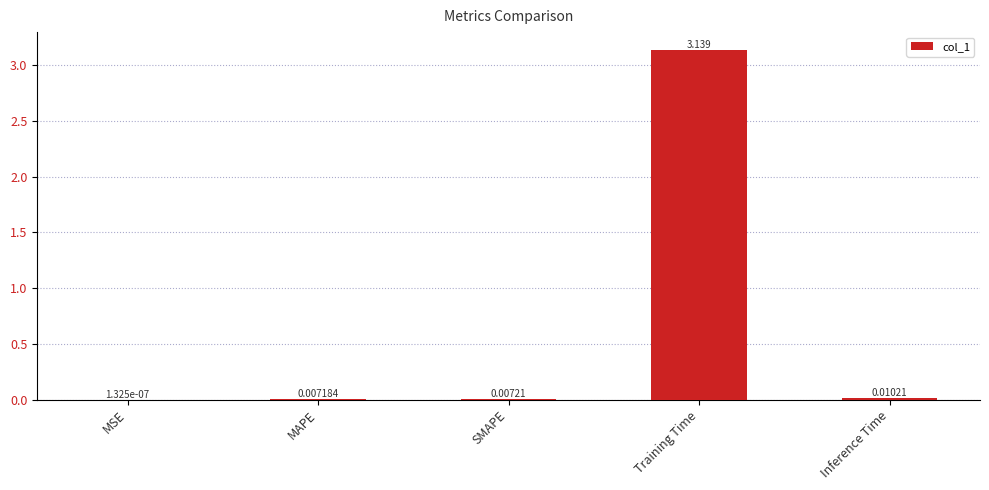

Between Training Time and SMAPE, which is larger?

Training Time